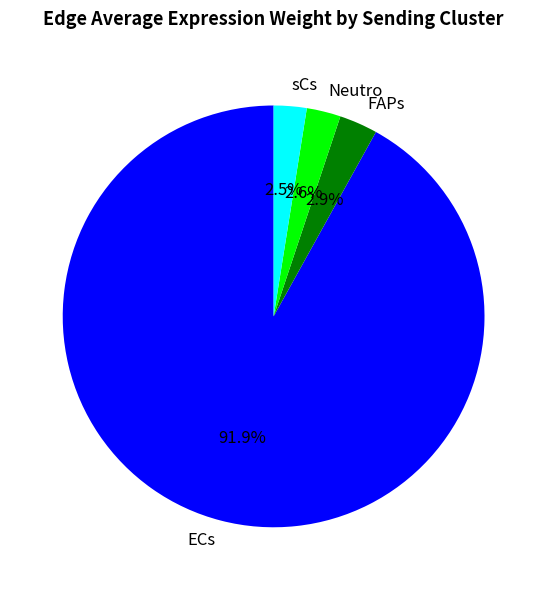

Is the sum of ECs and sCs greater than half?

Yes